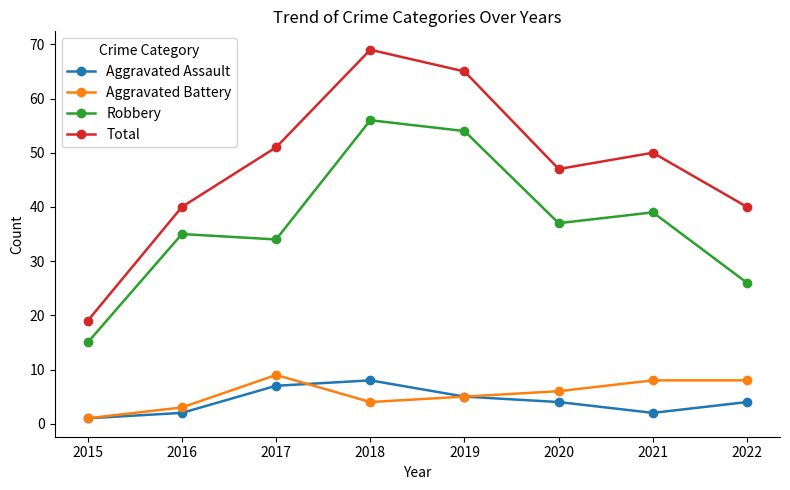

In Aggravated Assault, how many points are lower than both neighbors (excluding endpoints)?

1